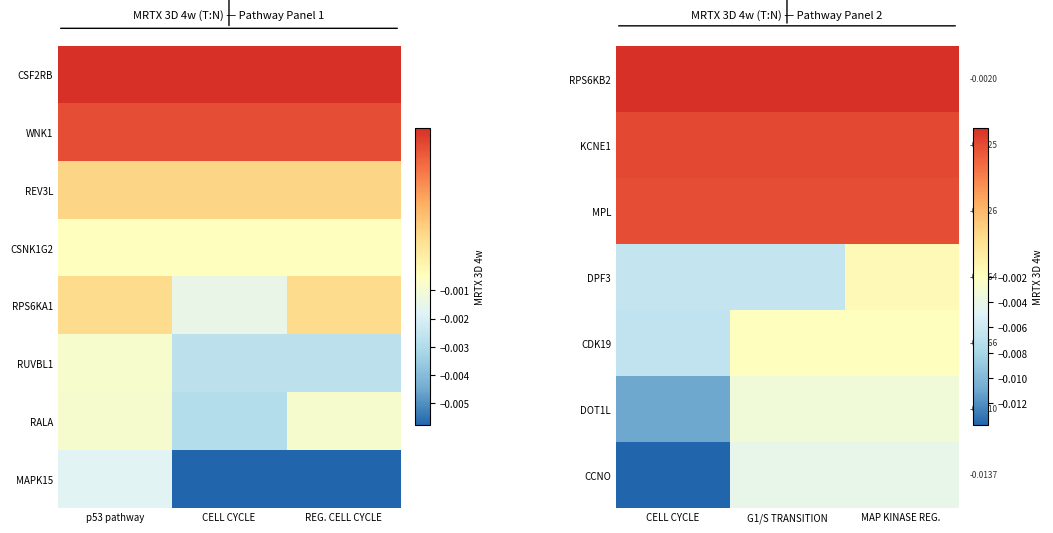

How many categories are shown in the chart?

3